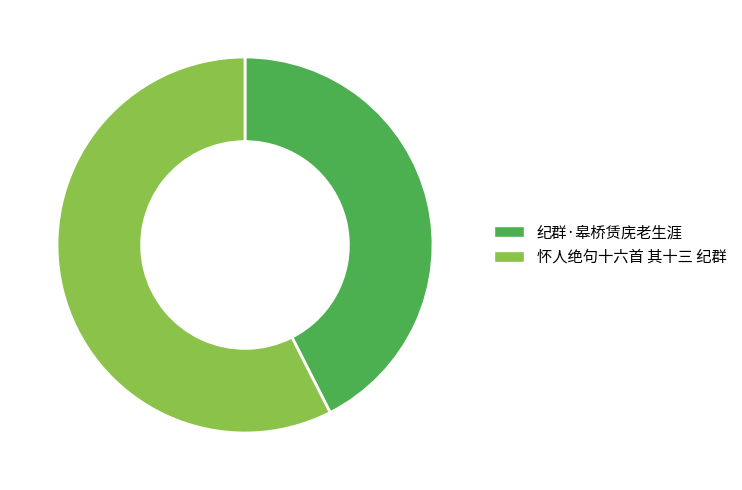

Which has a higher value, 怀人绝句十六首 其十三 纪群 or 纪群·皋桥赁庑老生涯?

怀人绝句十六首 其十三 纪群